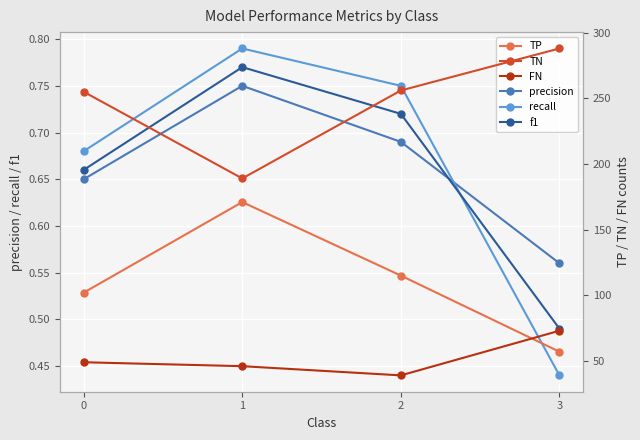

True or false: precision and TN intersect in this chart.

False